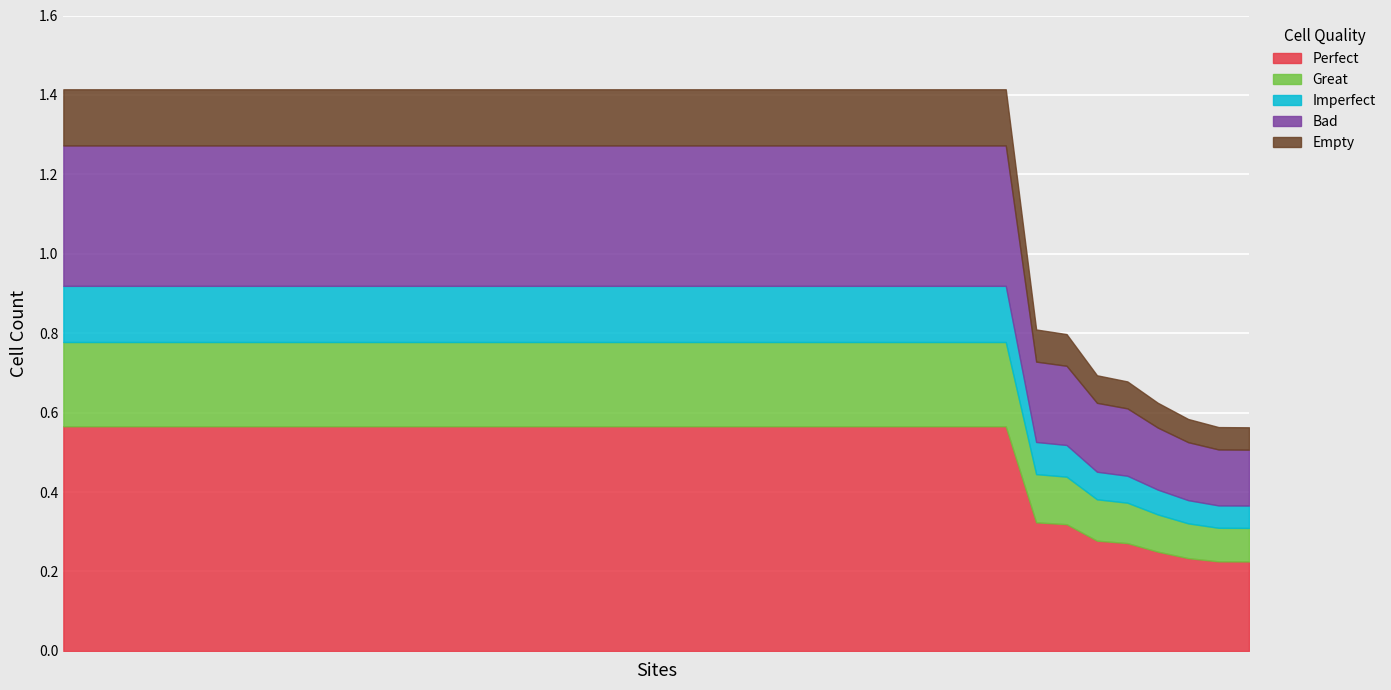

How many data points are less than 1?

8